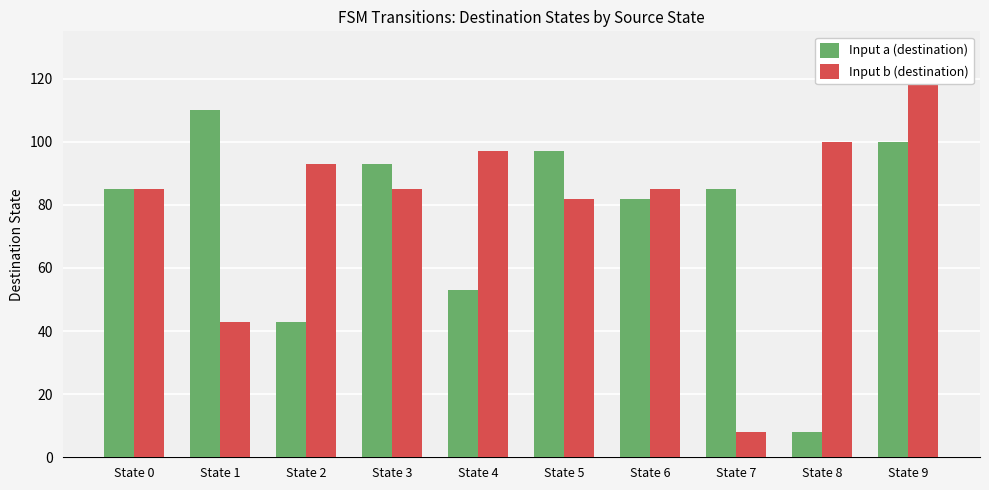

How many bars are there in total?

20